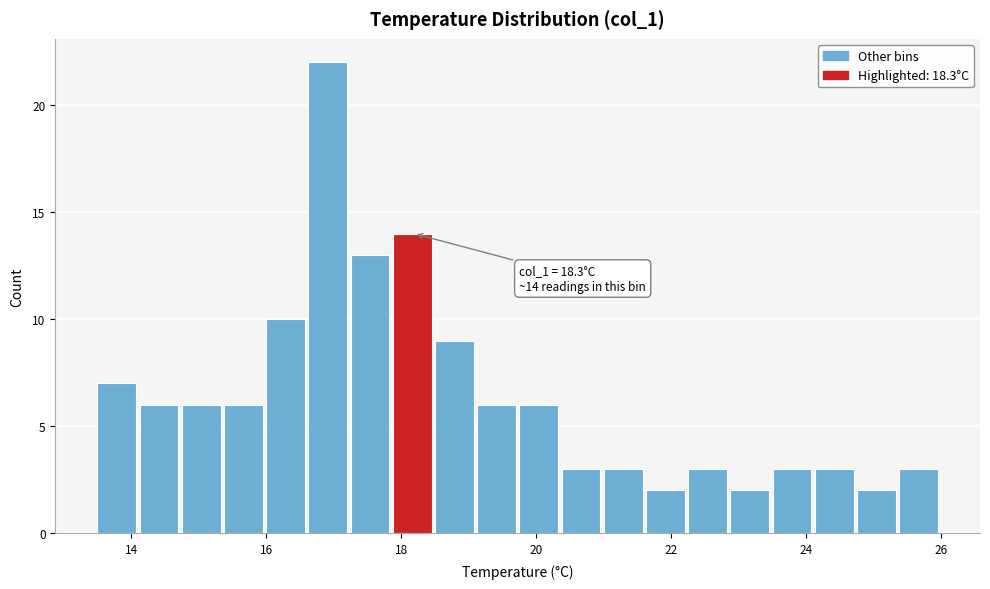

Read against the x-axis, roughly where is the centre of the tallest bar?

17.0